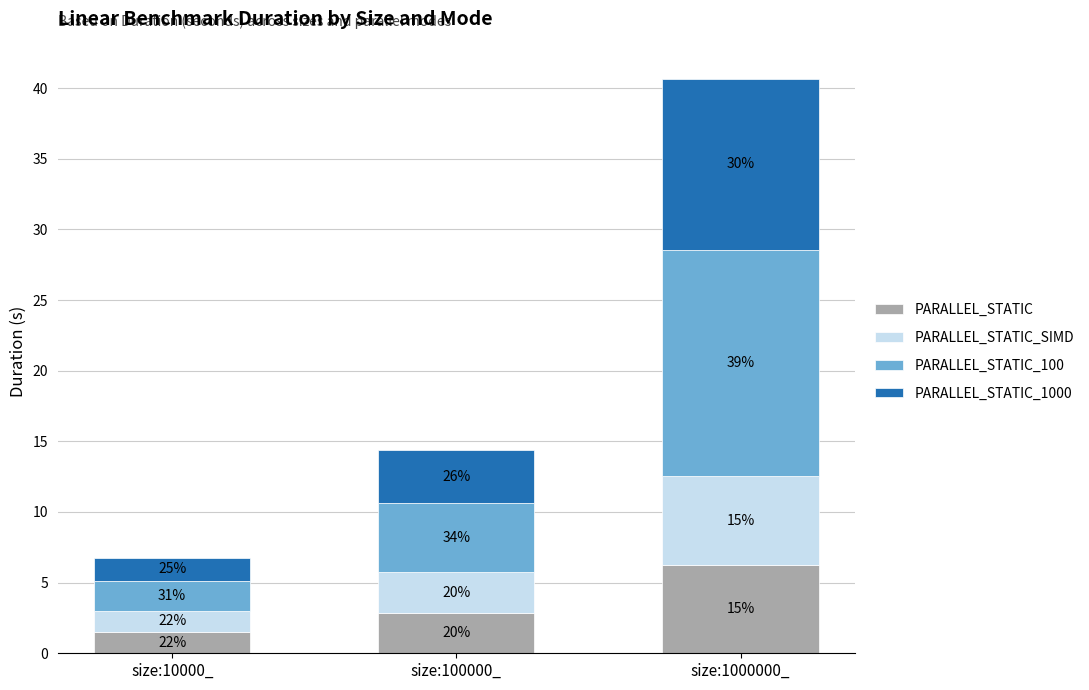

What are all the series names shown in the legend?

PARALLEL_STATIC, PARALLEL_STATIC_SIMD, PARALLEL_STATIC_100, PARALLEL_STATIC_1000